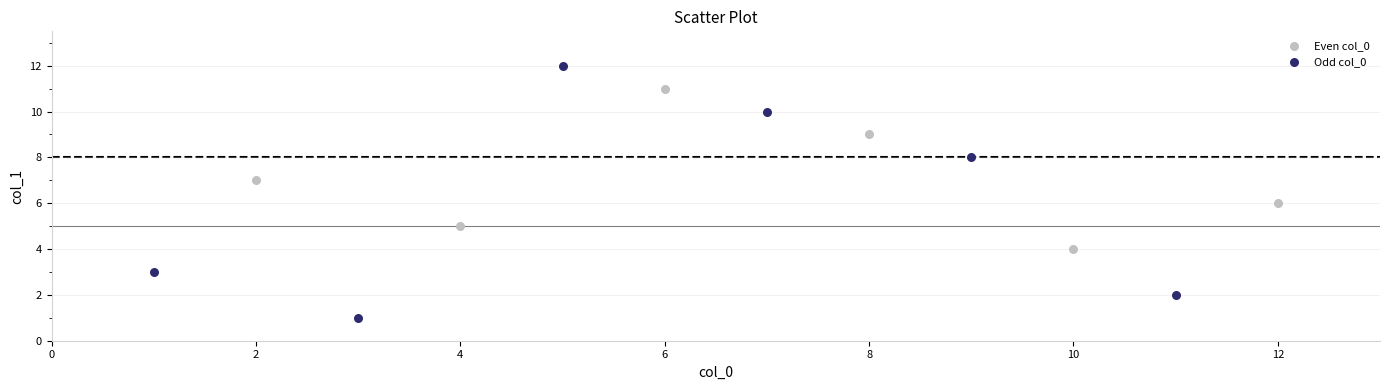

Which series reaches the maximum Y coordinate?

Odd col_0